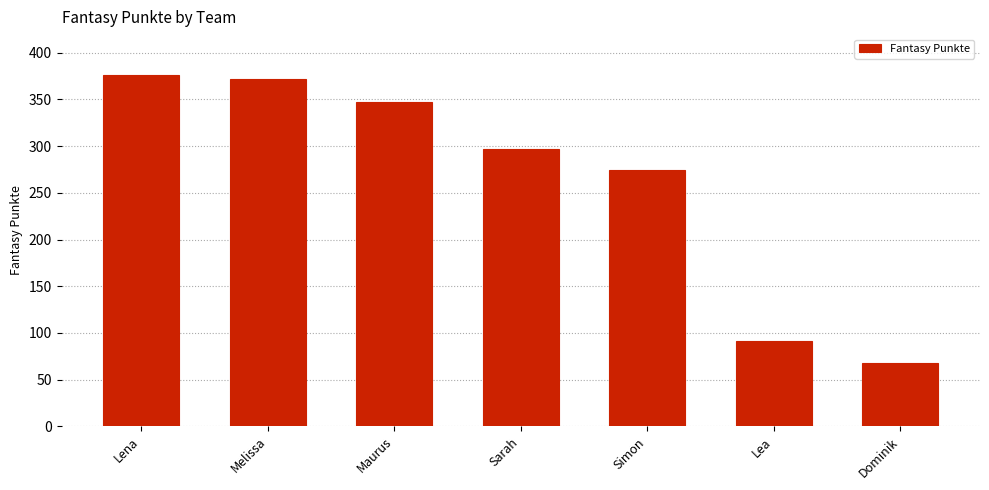

Which has a higher value, Lena or Simon?

Lena